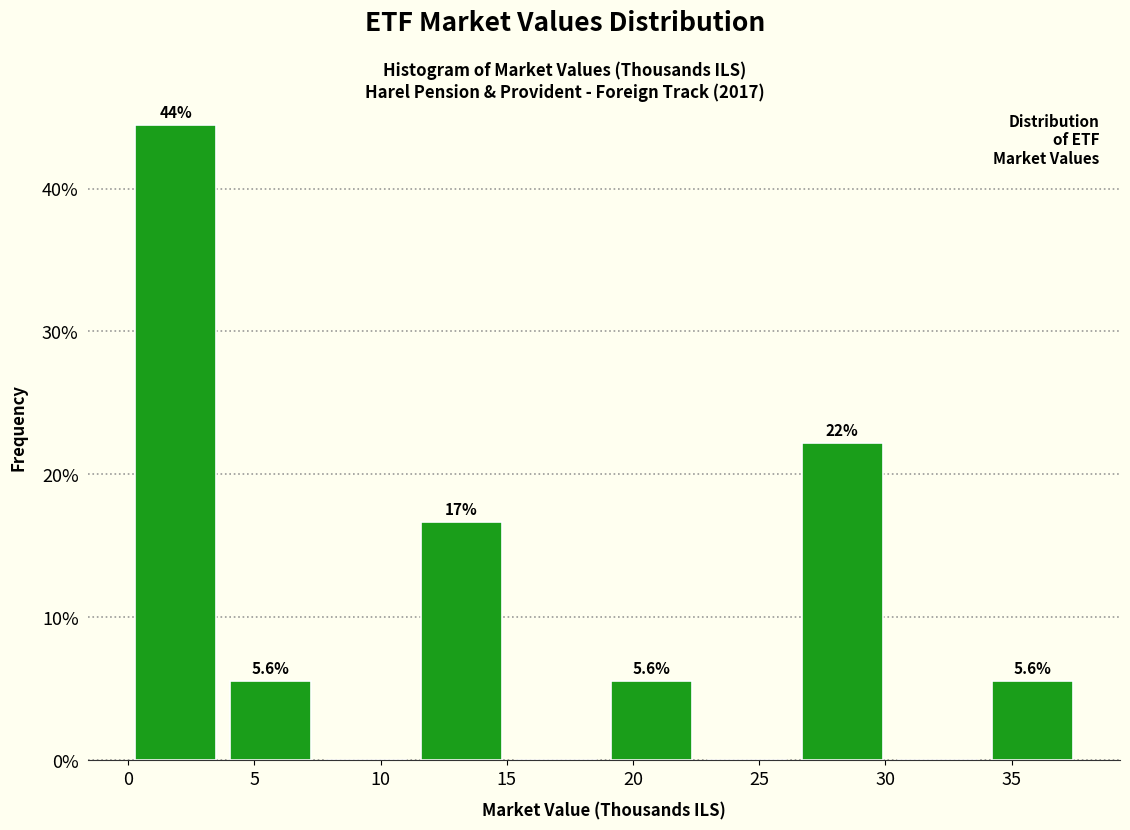

Over which range of the x-axis is the bar tallest?

0.0 to 4.0